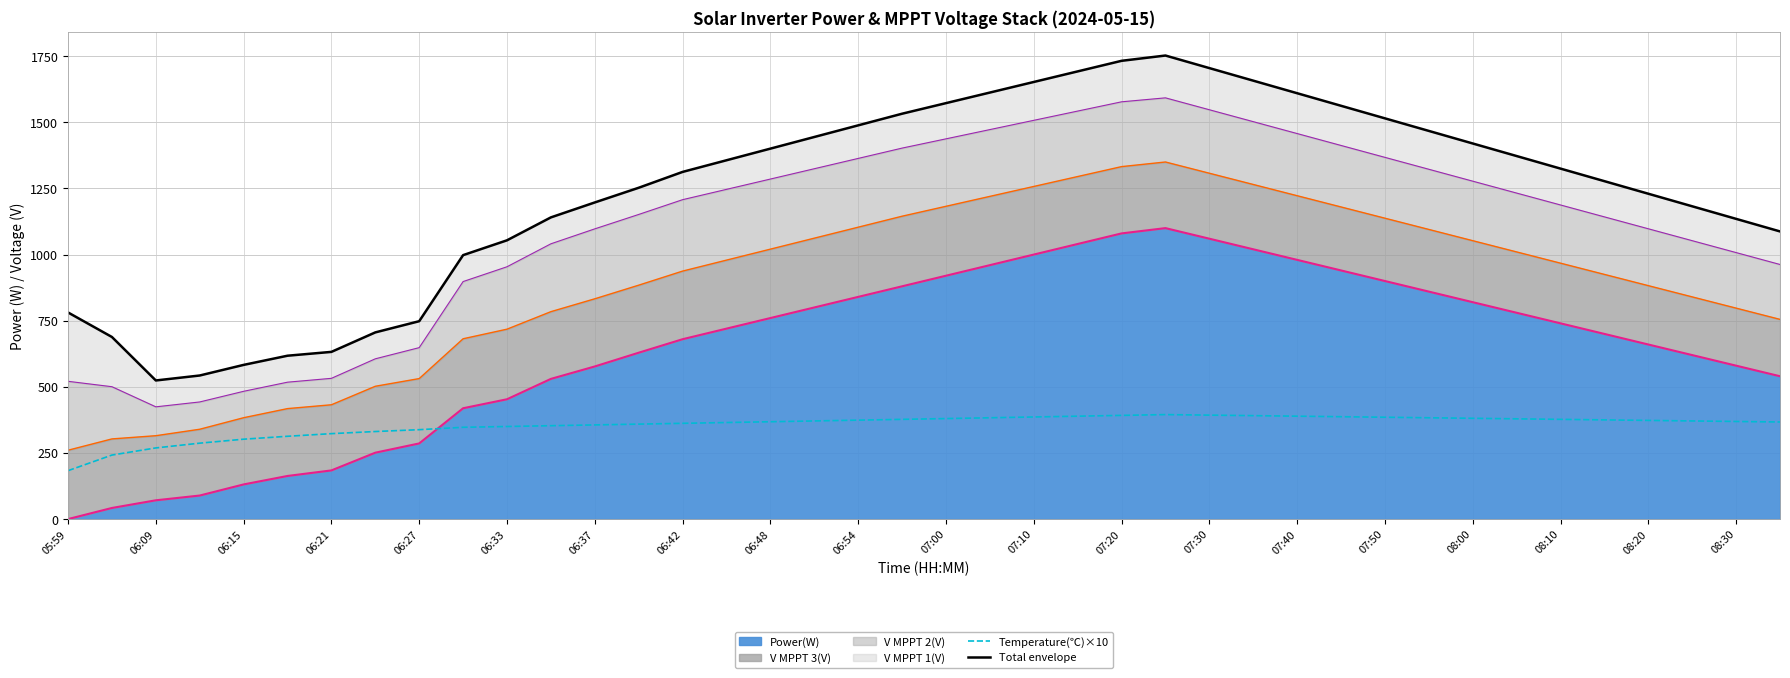

True or false: Total envelope has more than 0 interior local peaks.

True